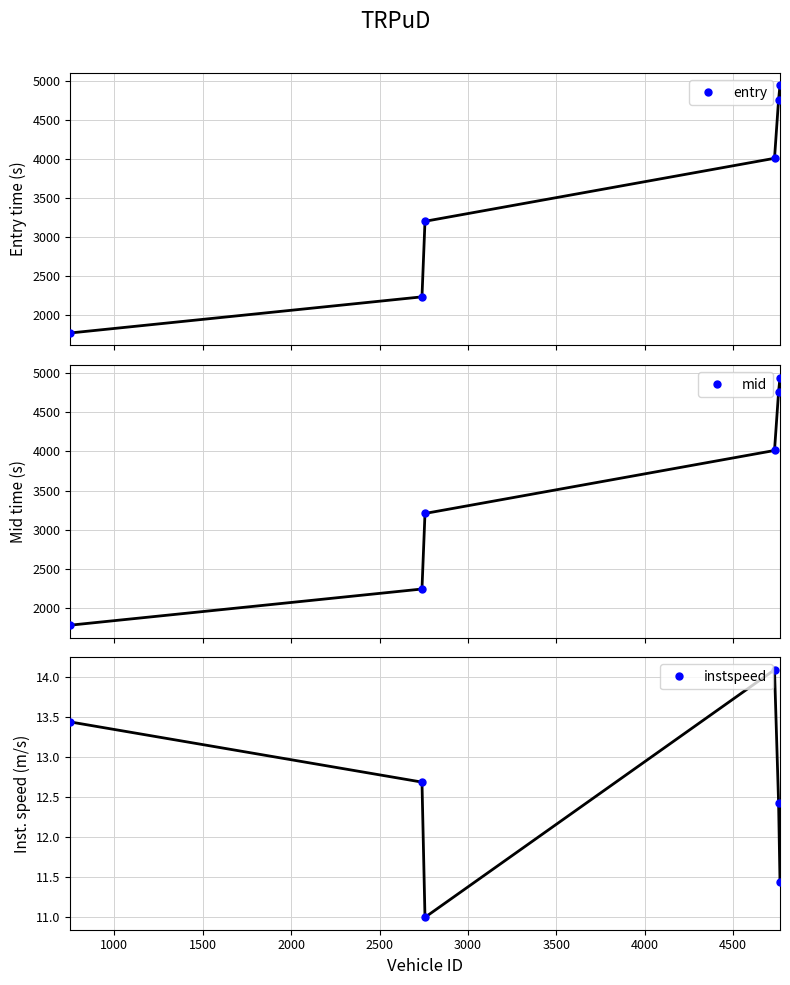

What is the spread (max minus min) of values at 2000?

3998.4